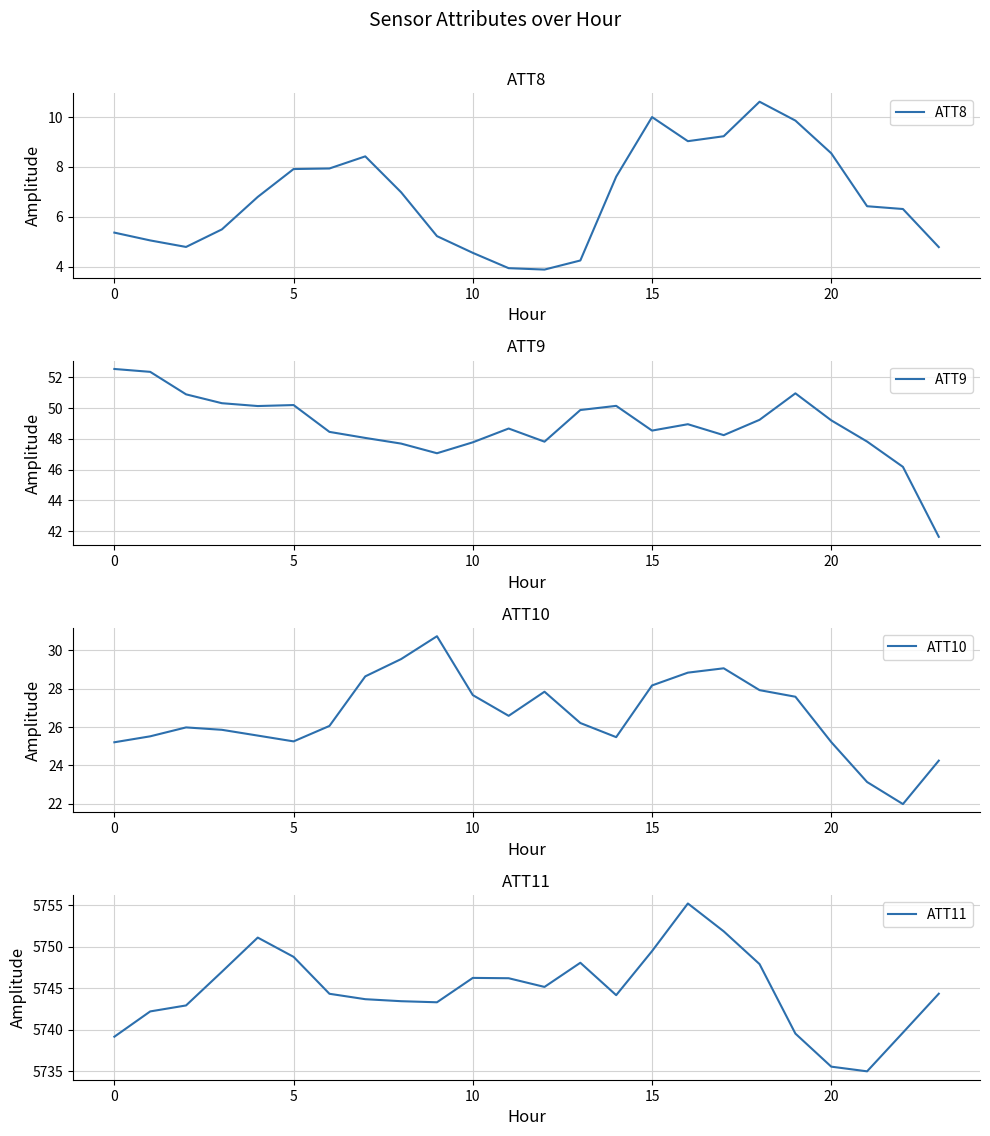

At which category does the chart reach its peak across all series?

16